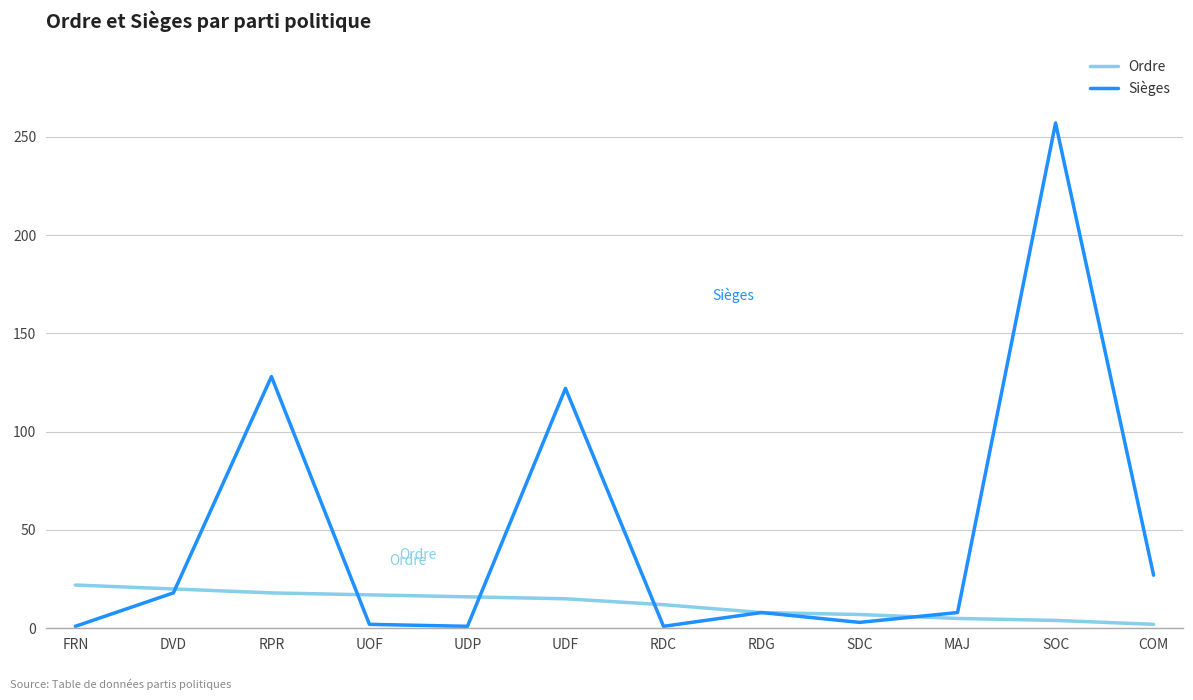

Which series has the largest range (max minus min)?

Sièges